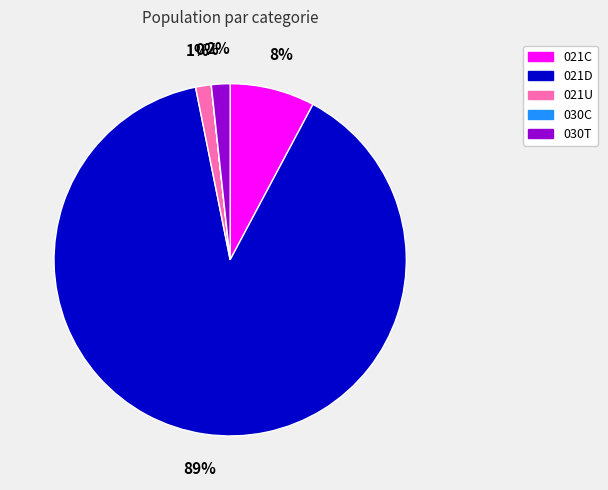

Is it true that 030T is 2% of the pie?

True